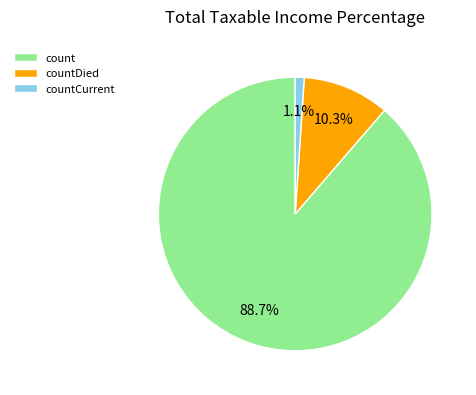

Rank the categories by value from highest to lowest.

count, countDied, countCurrent